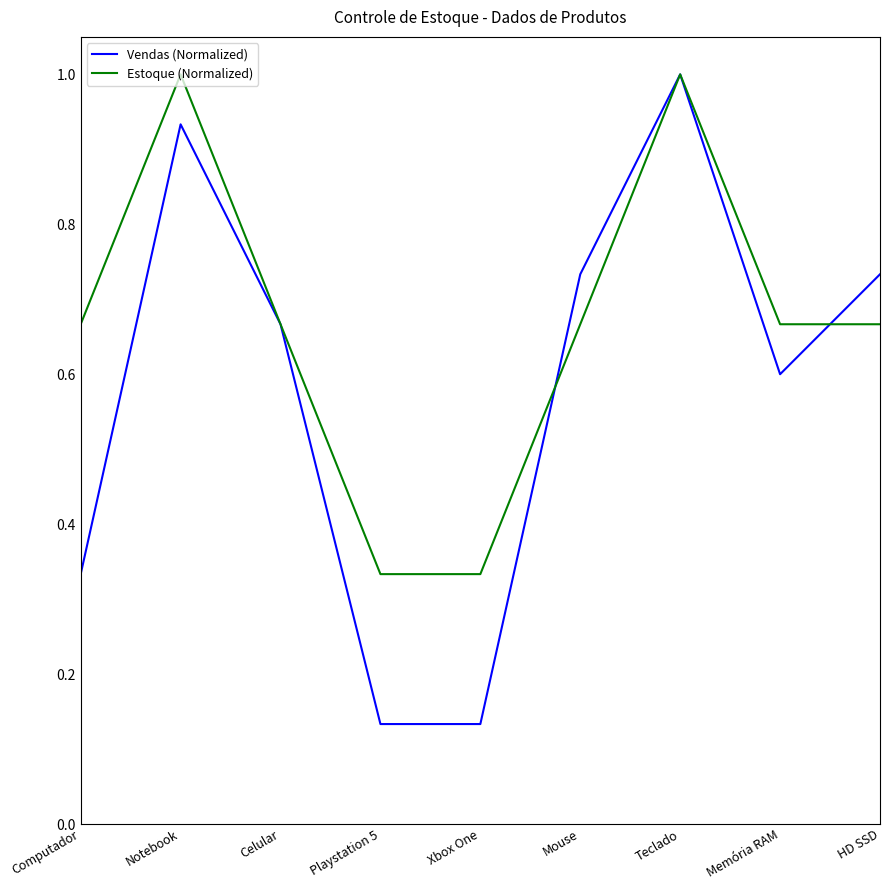

Does the chart display data point markers on the line(s)?

No